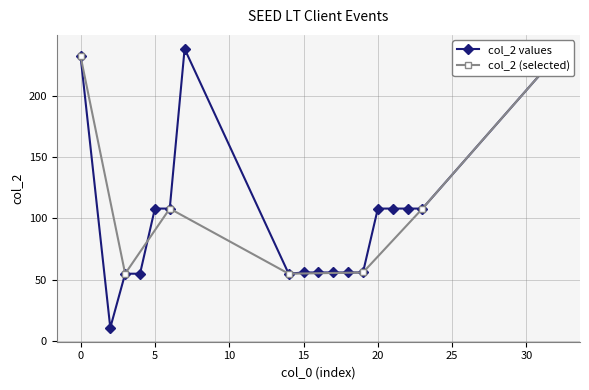

What is the difference between the maximum and minimum values?

227